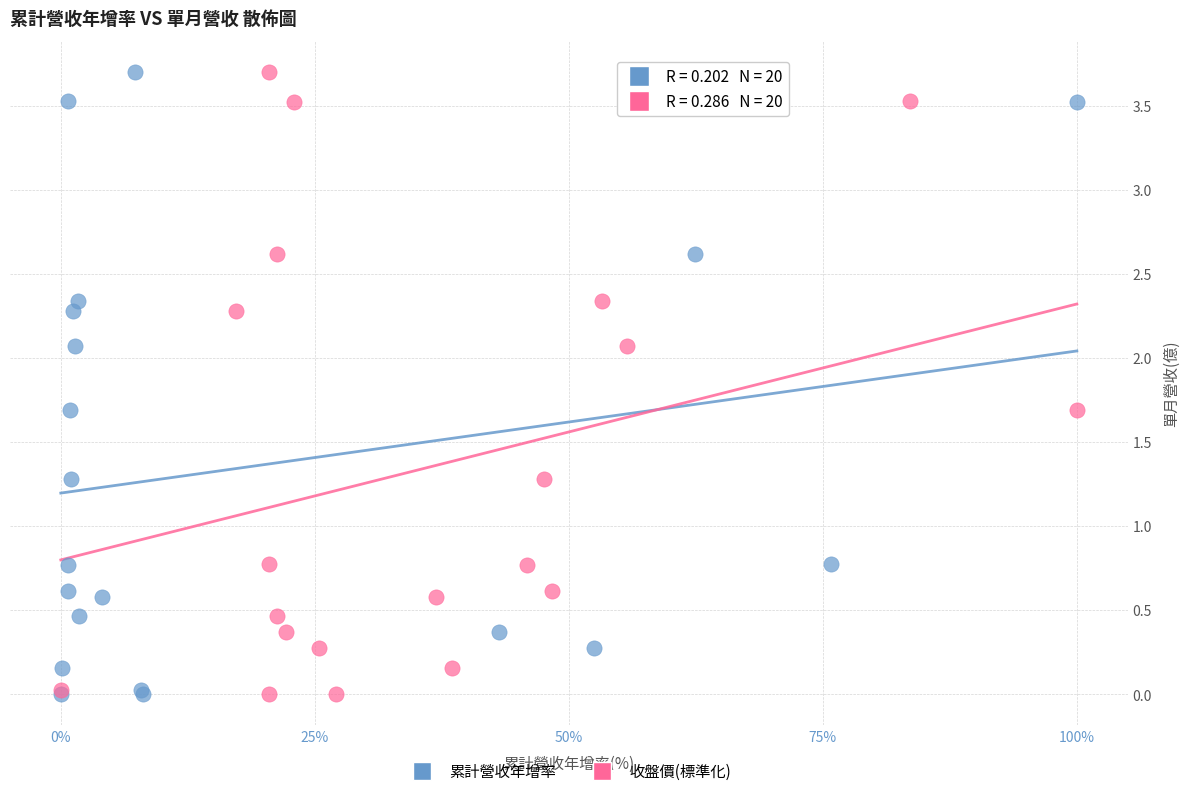

What are all the series names shown in the legend?

累計營收年增率, 收盤價(標準化)